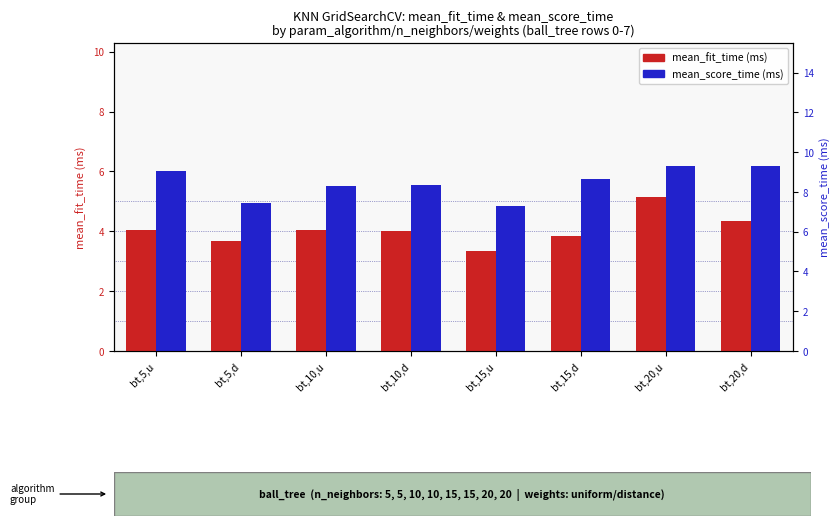

Reading left to right, list all the values displayed in this chart.

mean_fit_time (ms): bt,5,u=4.0	bt,5,d=3.7	bt,10,u=4.0	bt,10,d=4.0	bt,15,u=3.3	bt,15,d=3.8	bt,20,u=5.1	bt,20,d=4.3
mean_score_time (ms): bt,5,u=6.0	bt,5,d=4.9	bt,10,u=5.5	bt,10,d=5.6	bt,15,u=4.8	bt,15,d=5.8	bt,20,u=6.2	bt,20,d=6.2